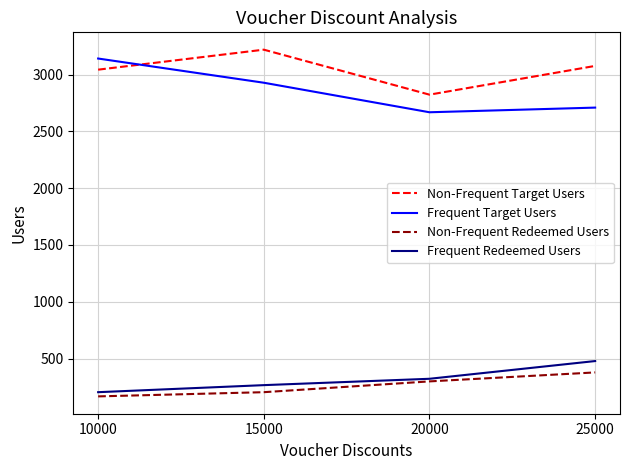

Read the Non-Frequent Target Users value at 15000, to the nearest 10.

3220